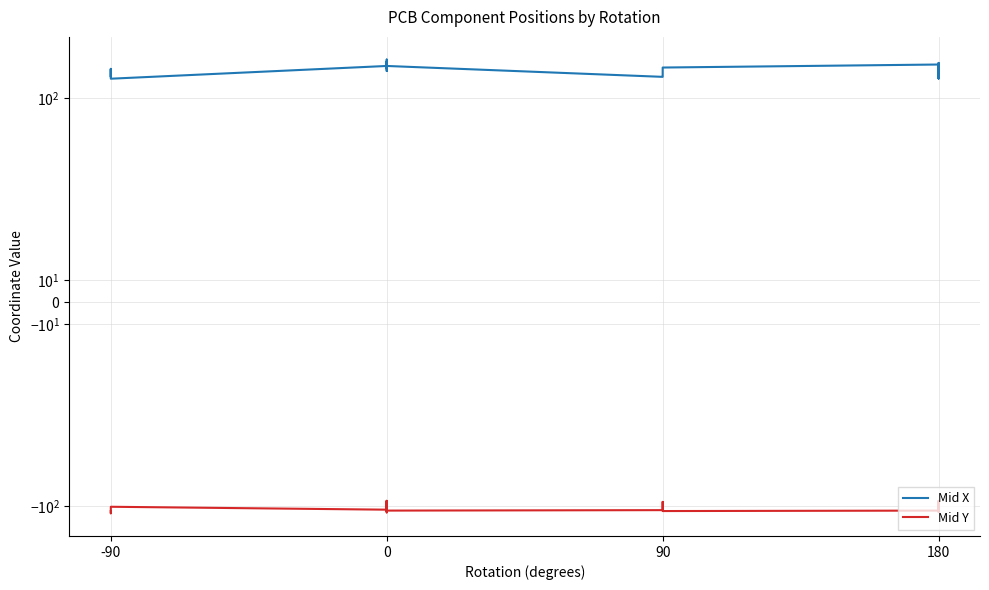

At 180, list the series in order from largest to smallest.

Mid X, Mid Y